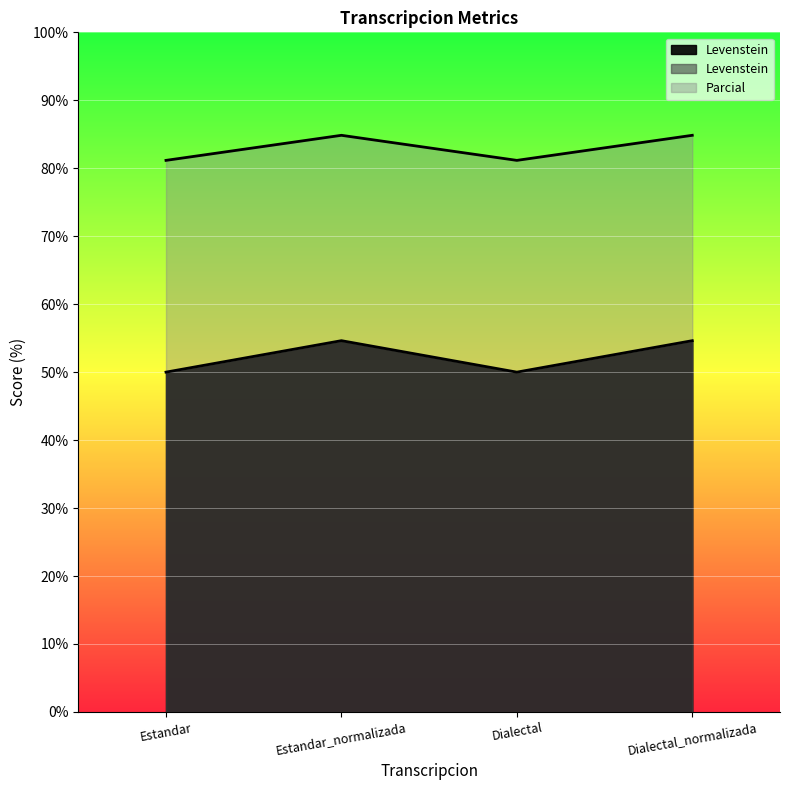

What is the approximate value of Parcial at Estandar?

81.2